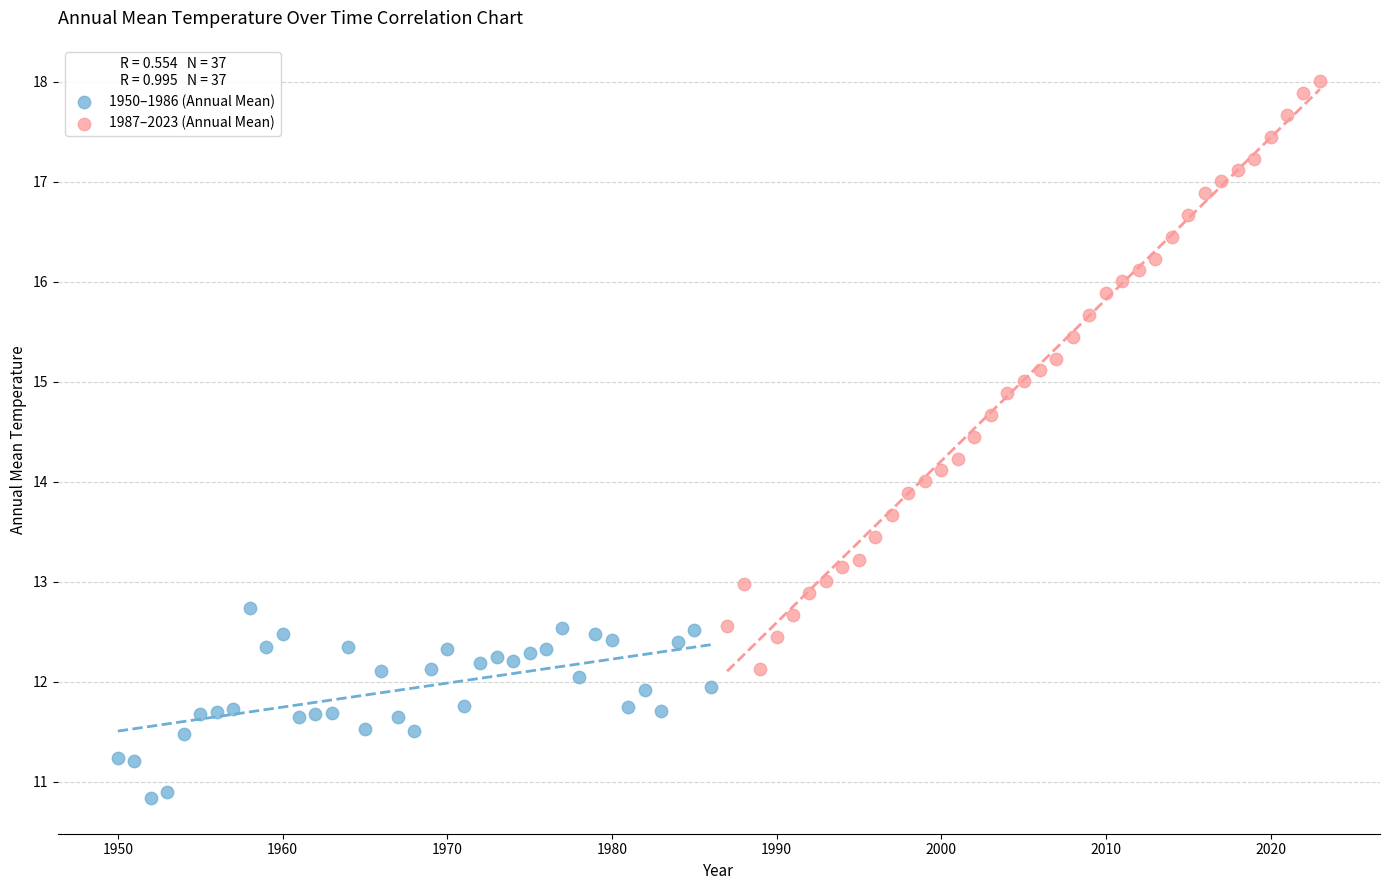

Which series reaches the minimum Y coordinate?

1950–1986 (Annual Mean)